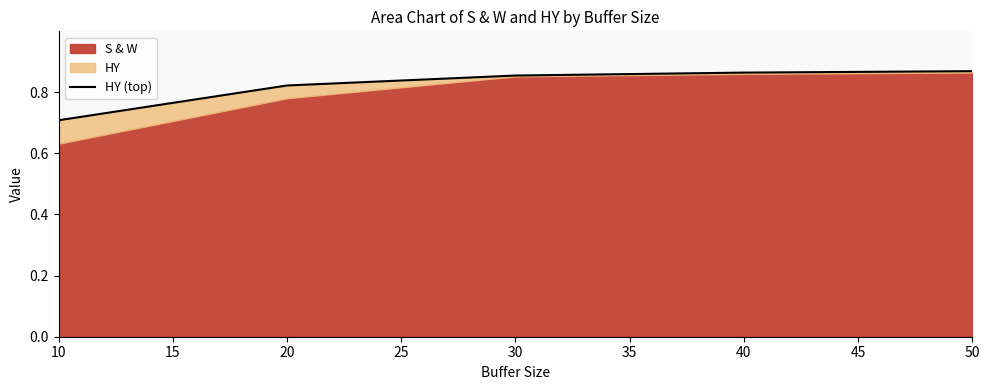

The value at 10 is 0.7. True or false?

True